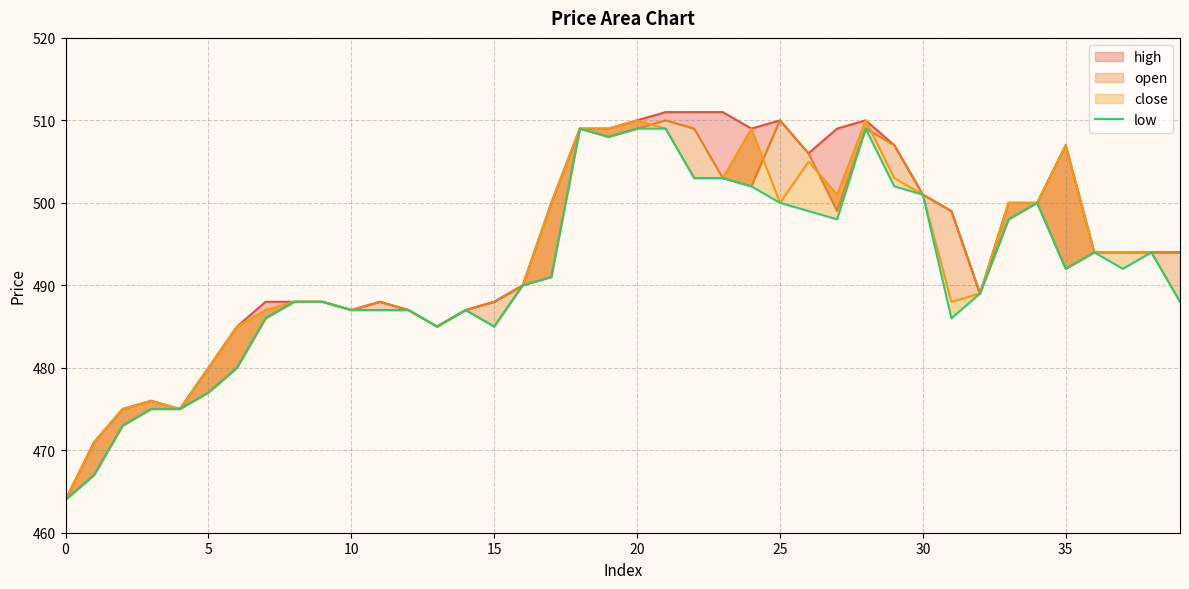

Between 17 and 21, which is larger?

21